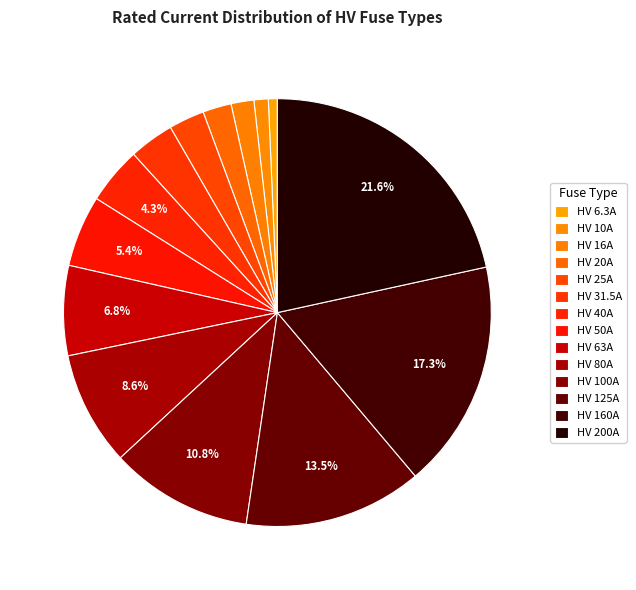

True or false: HV 20A accounts for 2% of the total.

True